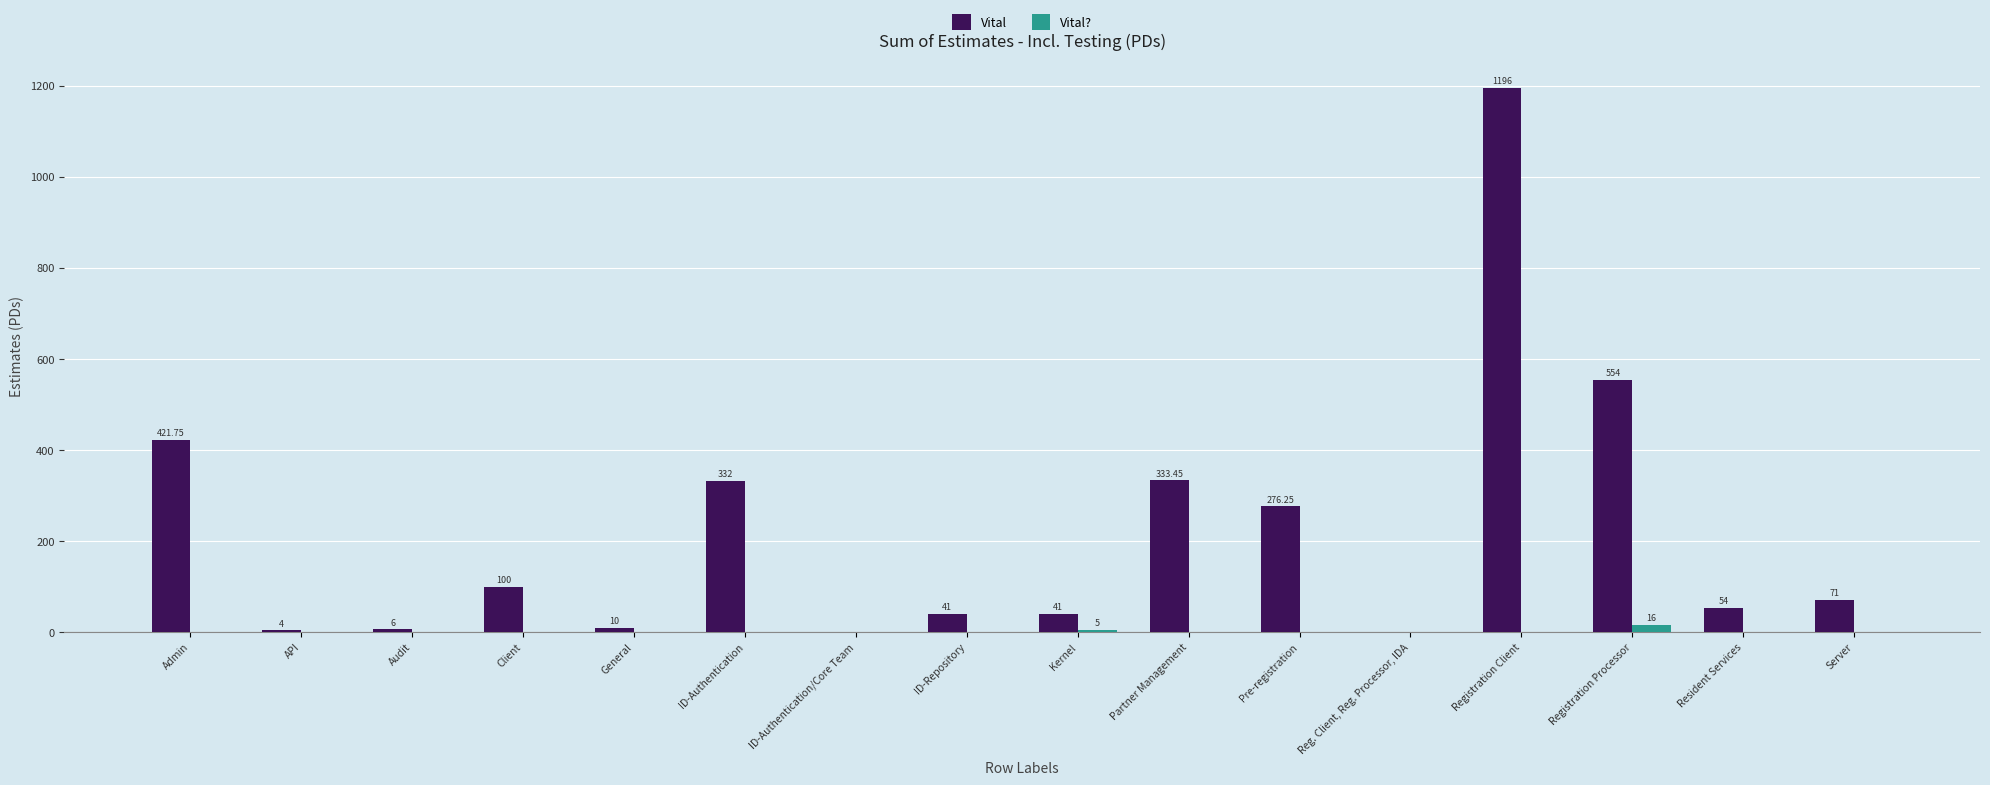

Which series has the largest total across all categories?

Vital